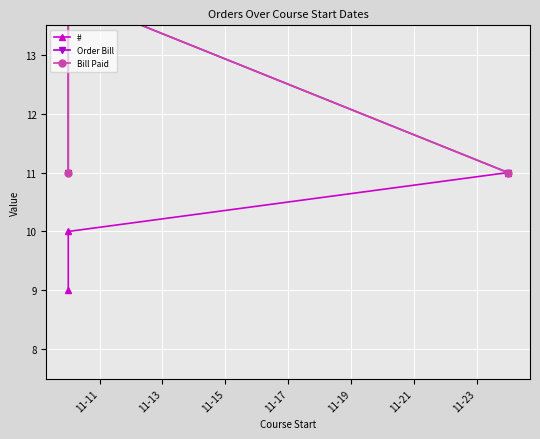

The value of # at 11-13 is 10. True or false?

True